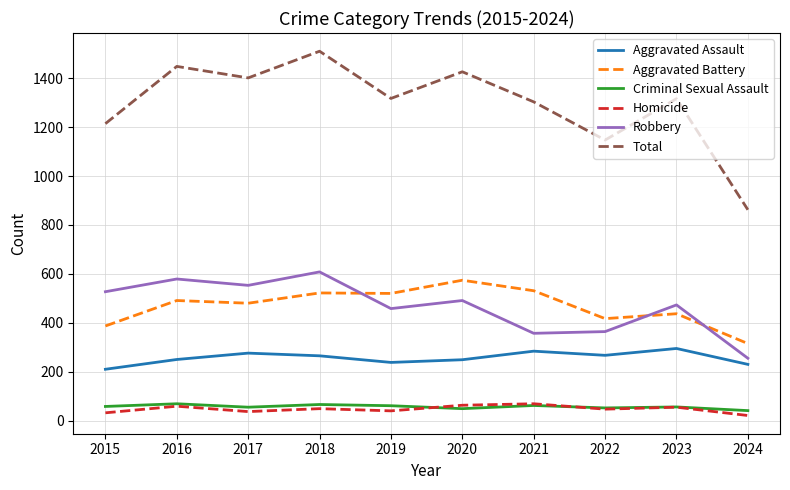

Which category has the highest value in the Robbery series?

2018